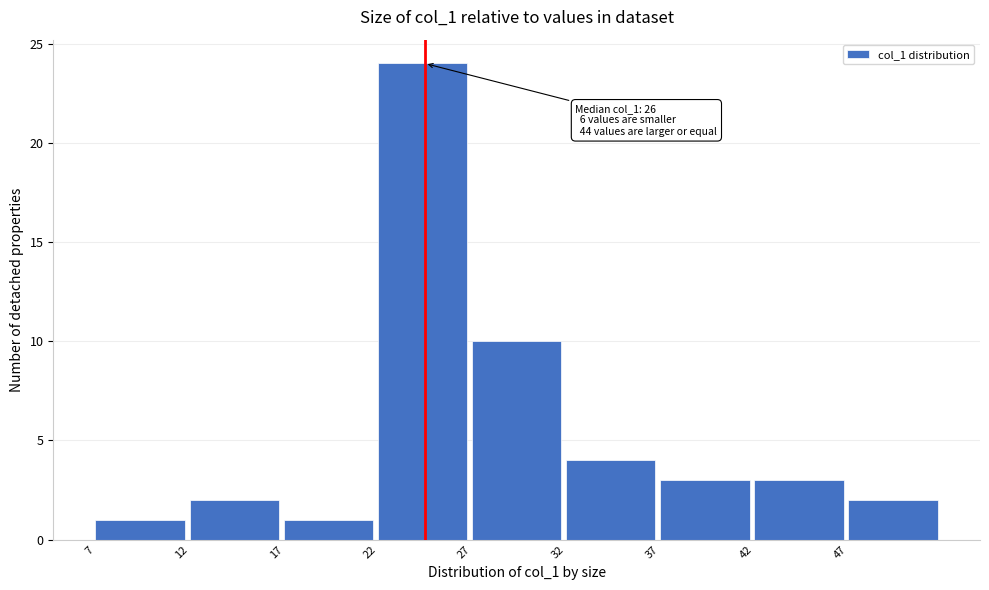

Which range on the x-axis has the tallest bar?

22 to 27